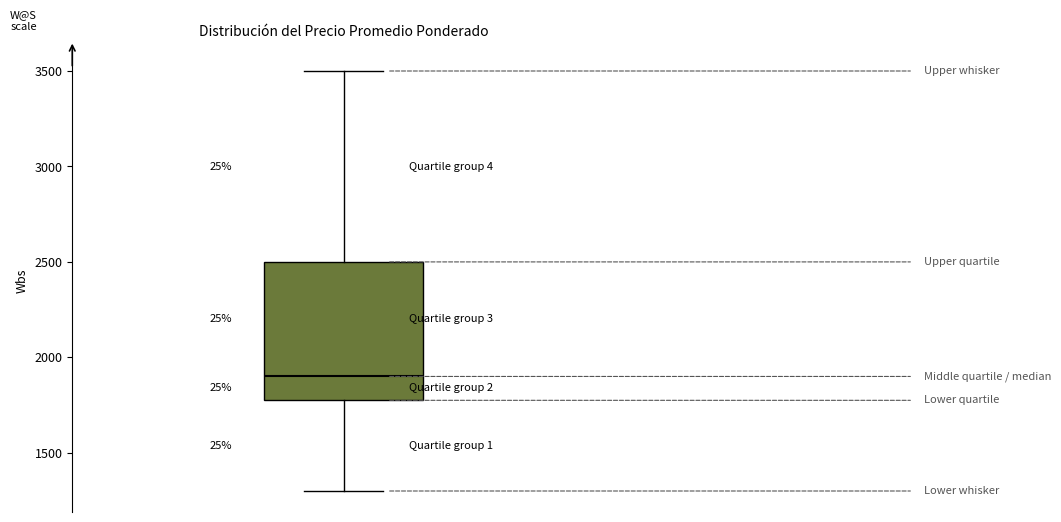

Read this box plot against the y-axis: the position of the median line, the range covered by the box, and the ends of both whiskers. The values are not printed on the chart, so give them approximately, as read against the axis.

median 1900, box 1800 to 2500, whiskers 1300 to 3500